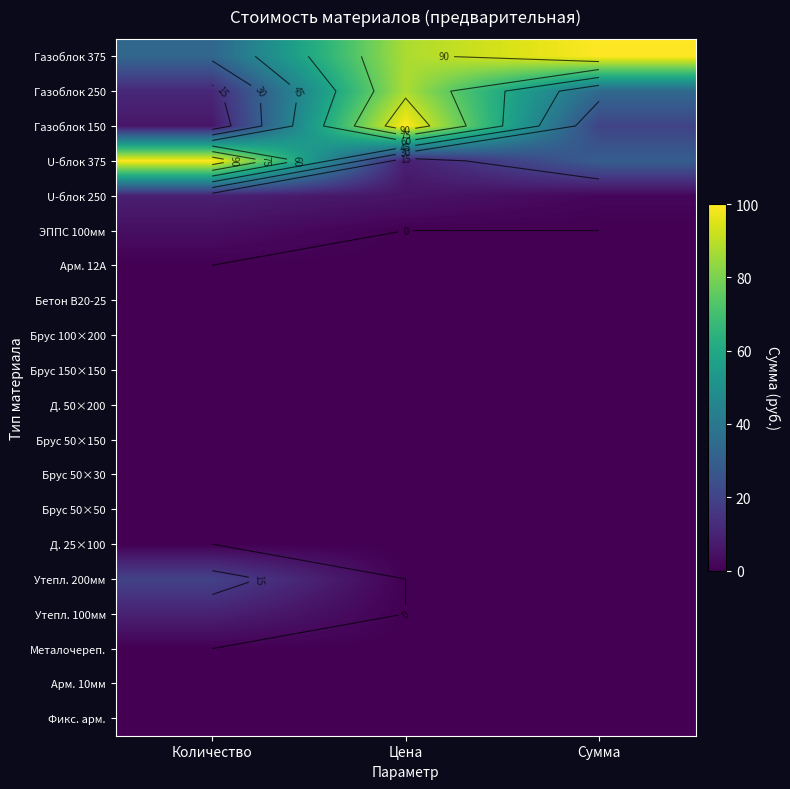

What is the difference between the Утепл. 100мм values at Количество and Сумма?

9.2